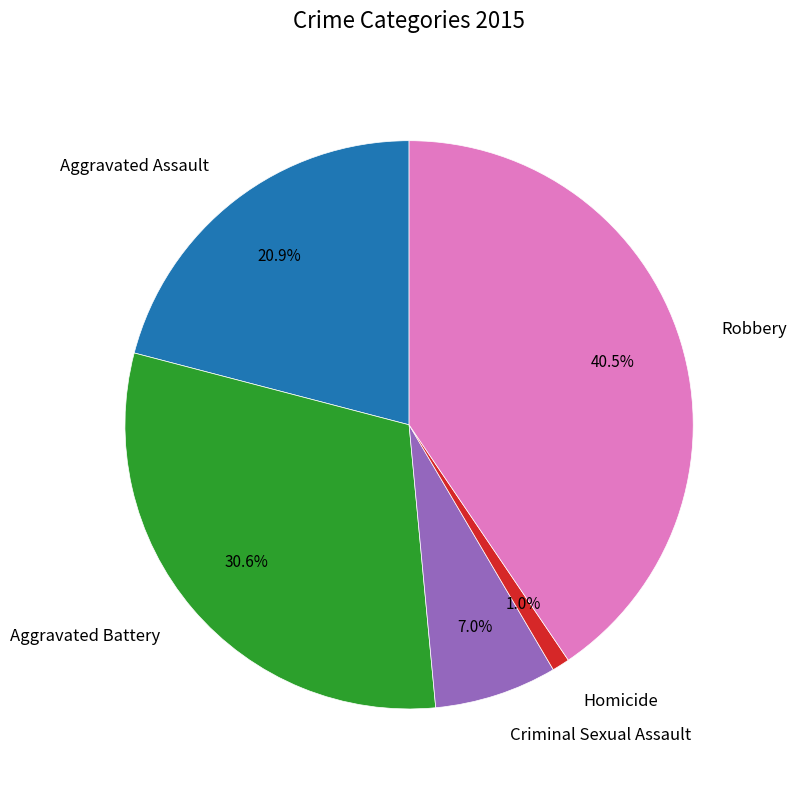

How many segments does this pie chart have?

5